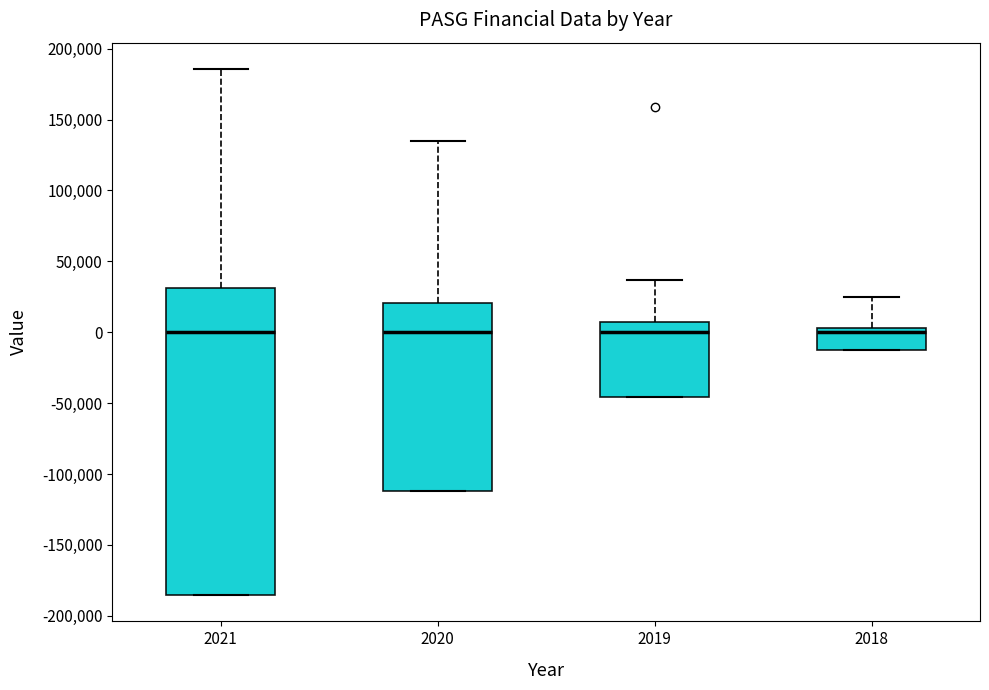

Reading left to right, read every box against the y-axis: the position of its median line, the range the box covers, and the ends of its whiskers. The values are not printed on the chart, so give them approximately, as read against the axis.

2021: median 0, box -185000 to 30000, whiskers -185000 to 185000
2020: median 0, box -110000 to 20000, whiskers -110000 to 135000
2019: median 0, box -45000 to 10000, whiskers -45000 to 35000
2018: median 0, box -15000 to 5000, whiskers -15000 to 25000